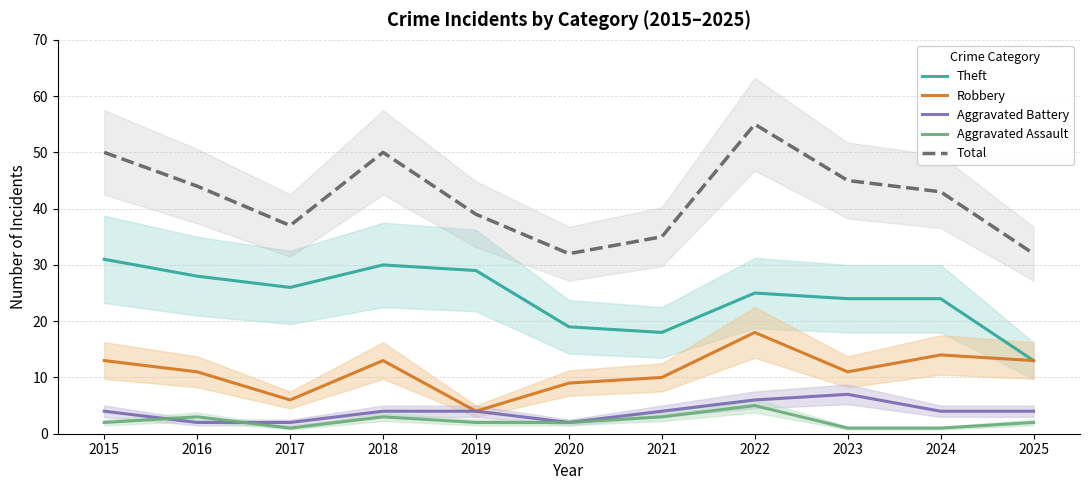

Reading right to left, transcribe all the data shown in this chart.

Theft: 2025=13	2024=24	2023=24	2022=25	2021=18	2020=19	2019=29	2018=30	2017=26	2016=28	2015=31
Robbery: 2025=13	2024=14	2023=11	2022=18	2021=10	2020=9	2019=4	2018=13	2017=6	2016=11	2015=13
Aggravated Battery: 2025=4	2024=4	2023=7	2022=6	2021=4	2020=2	2019=4	2018=4	2017=2	2016=2	2015=4
Aggravated Assault: 2025=2	2024=1	2023=1	2022=5	2021=3	2020=2	2019=2	2018=3	2017=1	2016=3	2015=2
Total: 2025=32	2024=43	2023=45	2022=55	2021=35	2020=32	2019=39	2018=50	2017=37	2016=44	2015=50